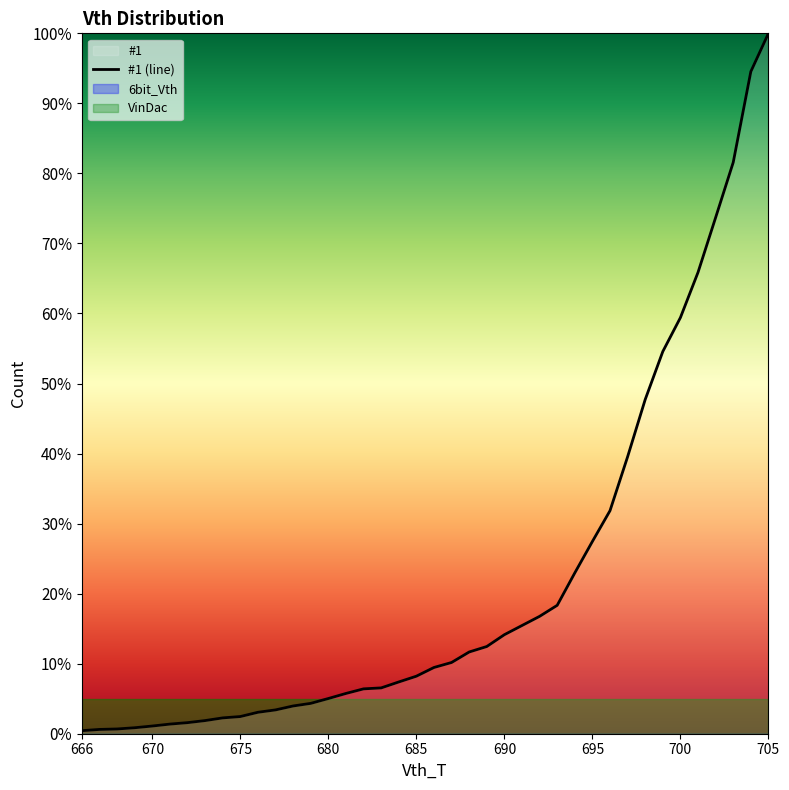

Does the chart have visible grid lines?

No